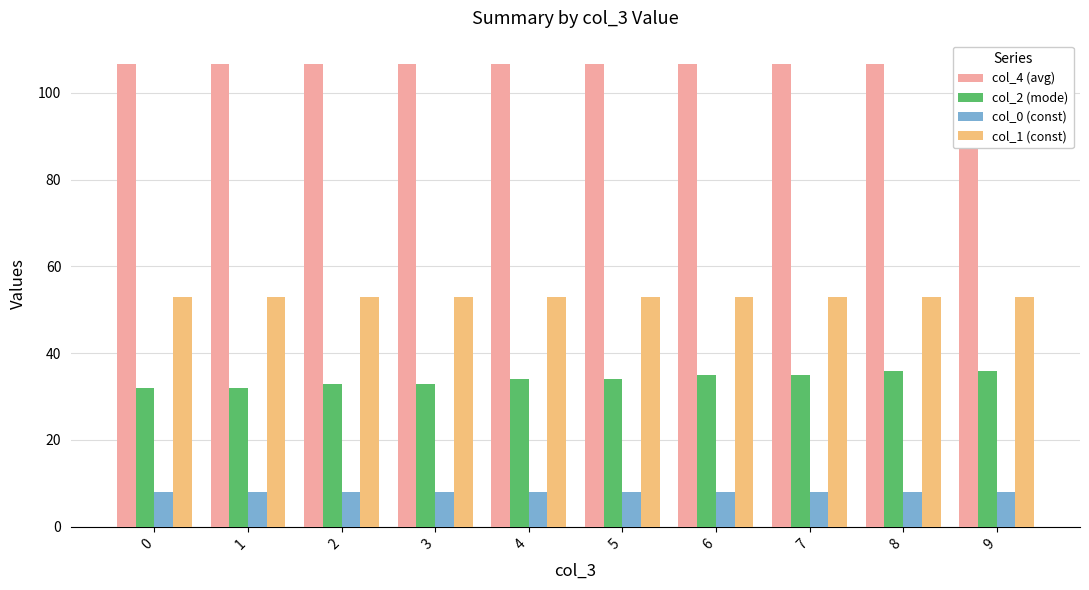

The value of col_4 (avg) at 6 is 188.3. True or false?

False